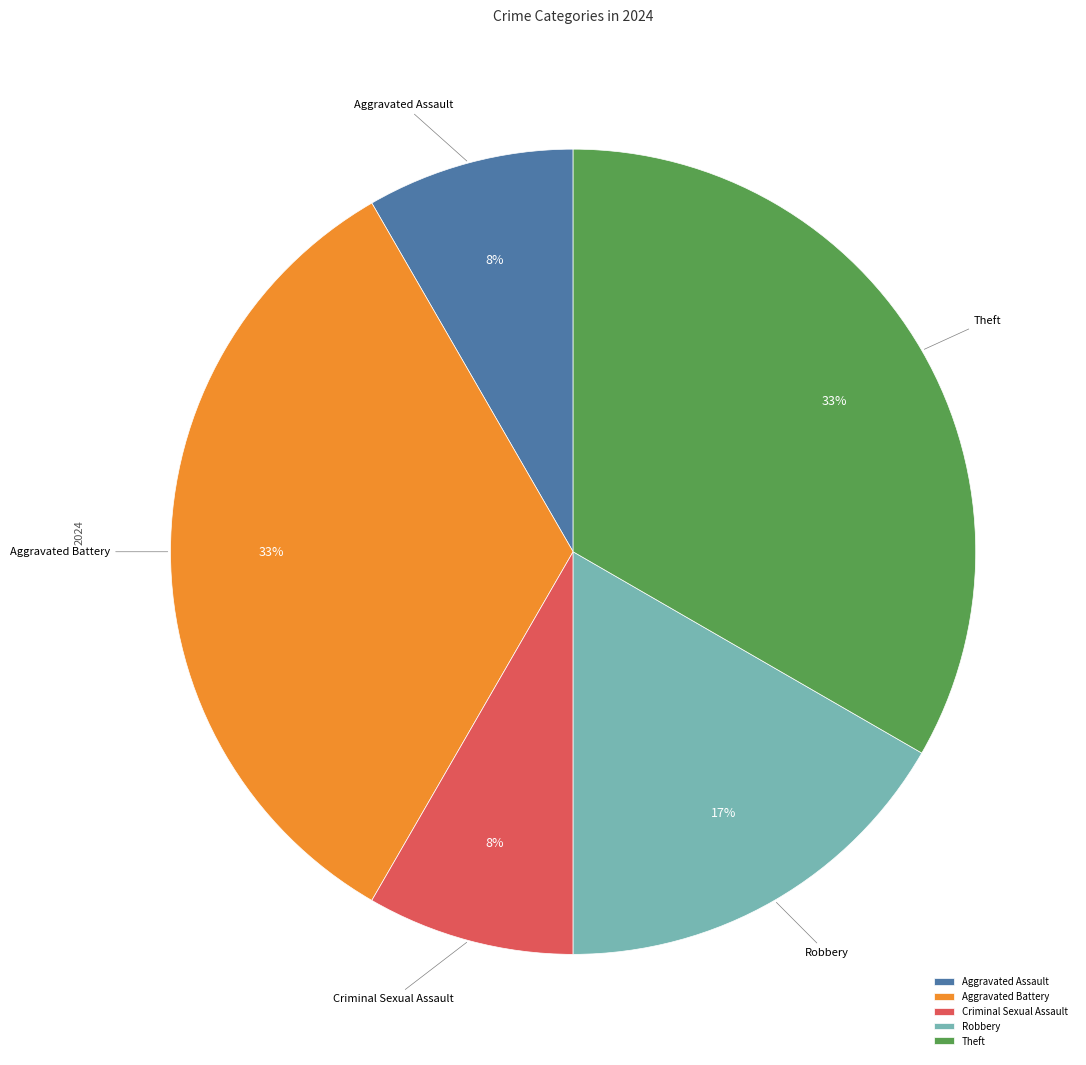

Which has a higher value, Robbery or Aggravated Battery?

Aggravated Battery